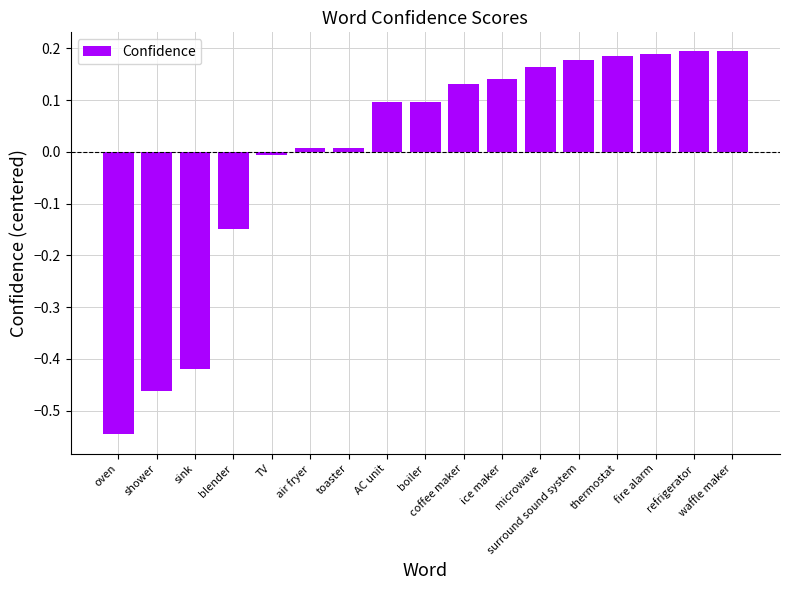

What is the difference between the maximum and minimum values?

0.7